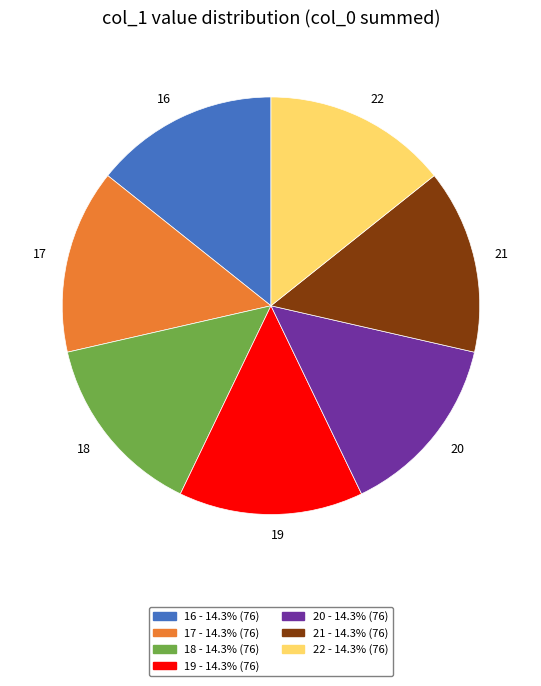

What is the ratio of the value at 17 - 14.3% (76) to the value at 20 - 14.3% (76)?

1.0